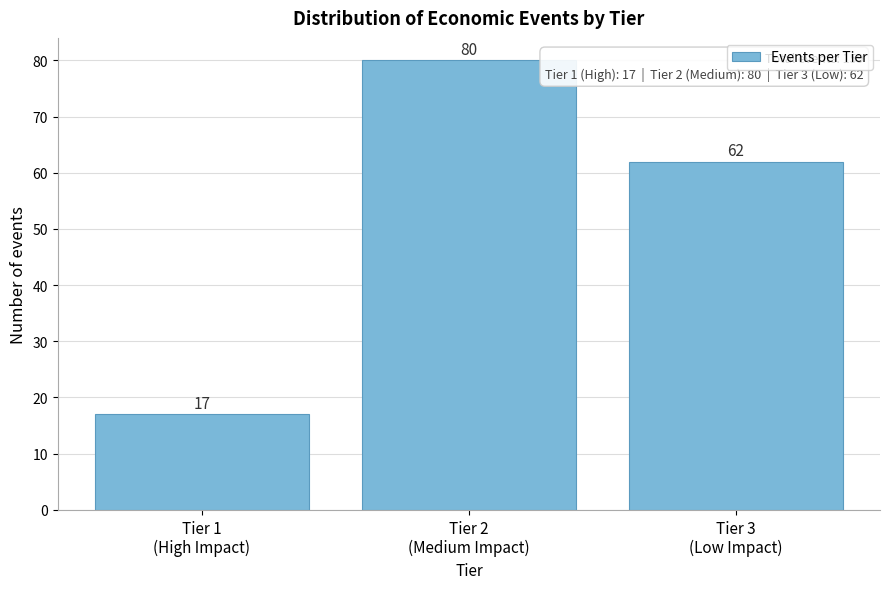

Reading left to right, list all the values displayed in this chart.

17	80	62